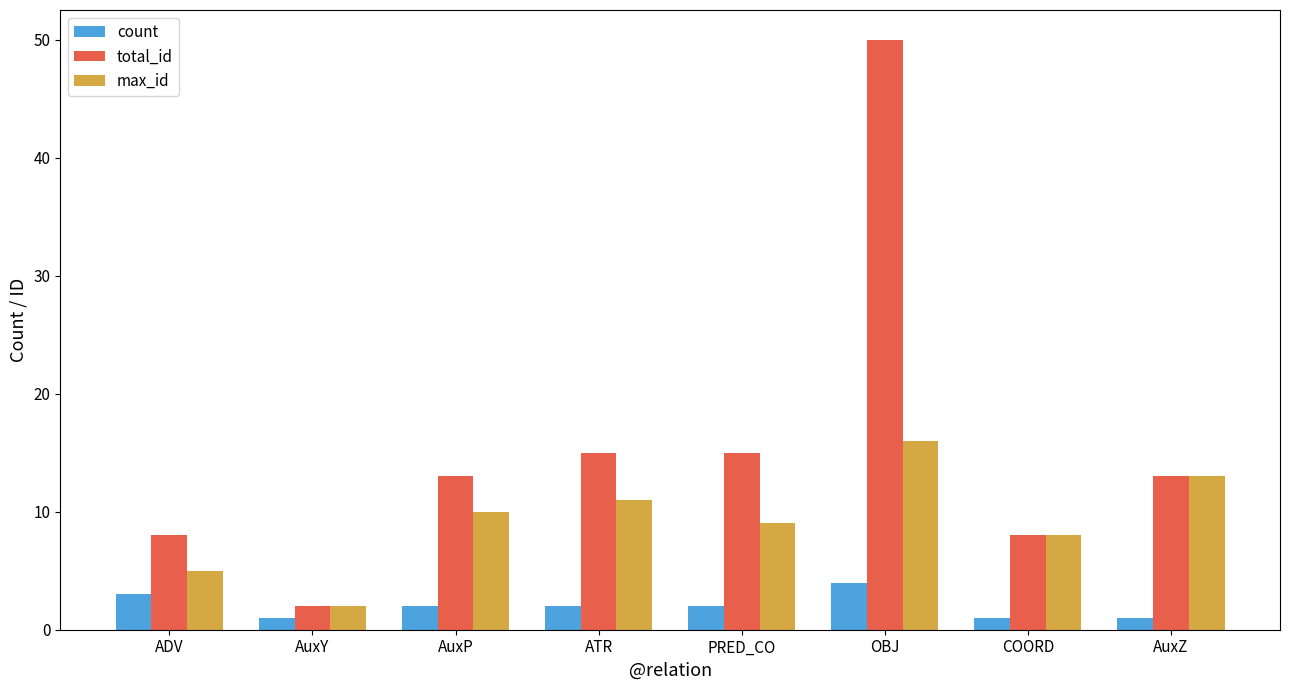

Rank the series at AuxP from highest to lowest value.

total_id, max_id, count